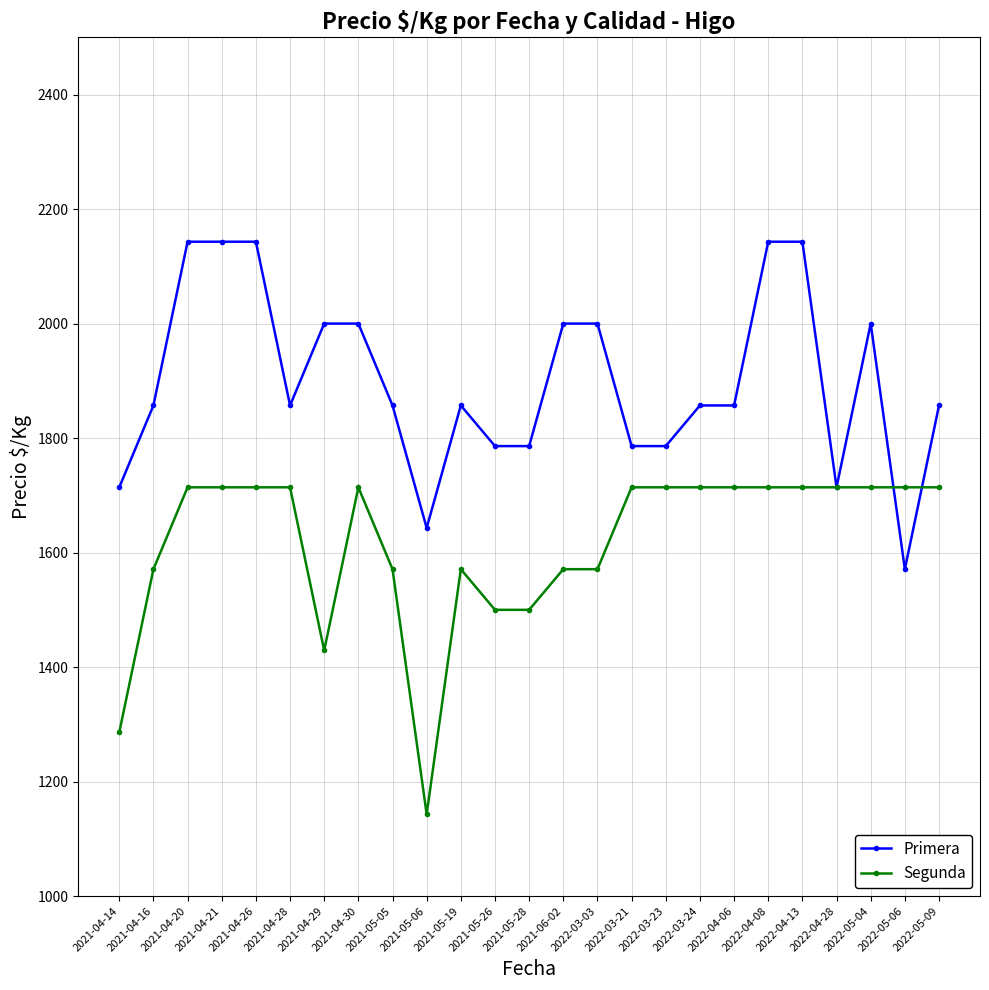

Reading right to left, list all the values displayed in this chart.

Primera: 2022-05-09=1857	2022-05-06=1571	2022-05-04=2000	2022-04-28=1714	2022-04-13=2143	2022-04-08=2143	2022-04-06=1857	2022-03-24=1857	2022-03-23=1786	2022-03-21=1786	2022-03-03=2000	2021-06-02=2000	2021-05-28=1786	2021-05-26=1786	2021-05-19=1857	2021-05-06=1643	2021-05-05=1857	2021-04-30=2000	2021-04-29=2000	2021-04-28=1857	2021-04-26=2143	2021-04-21=2143	2021-04-20=2143	2021-04-16=1857	2021-04-14=1714
Segunda: 2022-05-09=1714	2022-05-06=1714	2022-05-04=1714	2022-04-28=1714	2022-04-13=1714	2022-04-08=1714	2022-04-06=1714	2022-03-24=1714	2022-03-23=1714	2022-03-21=1714	2022-03-03=1571	2021-06-02=1571	2021-05-28=1500	2021-05-26=1500	2021-05-19=1571	2021-05-06=1143	2021-05-05=1571	2021-04-30=1714	2021-04-29=1429	2021-04-28=1714	2021-04-26=1714	2021-04-21=1714	2021-04-20=1714	2021-04-16=1571	2021-04-14=1286